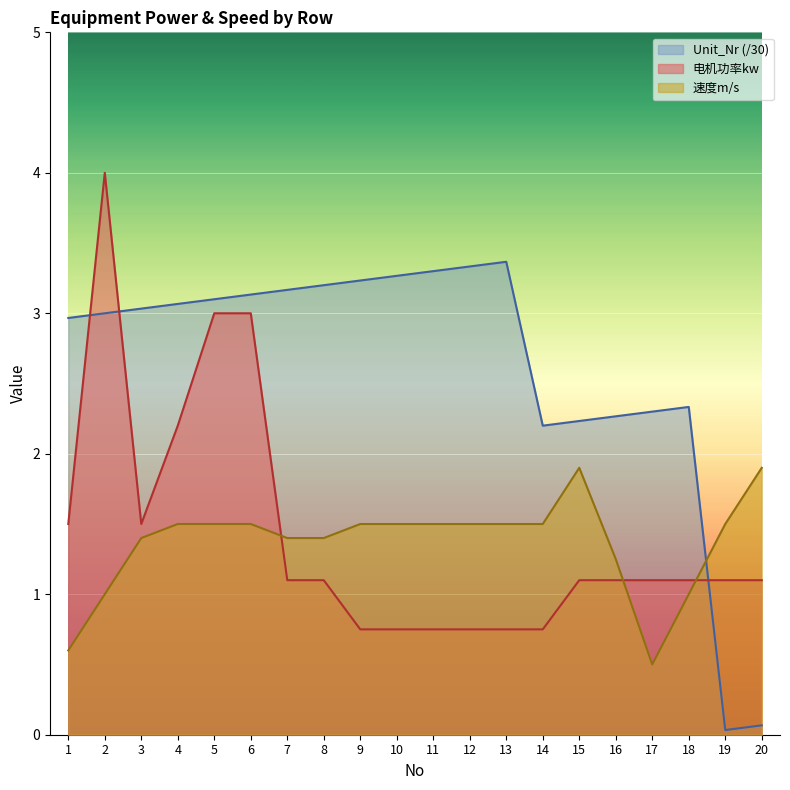

The value of Unit_Nr at 11 is 5.5. True or false?

False